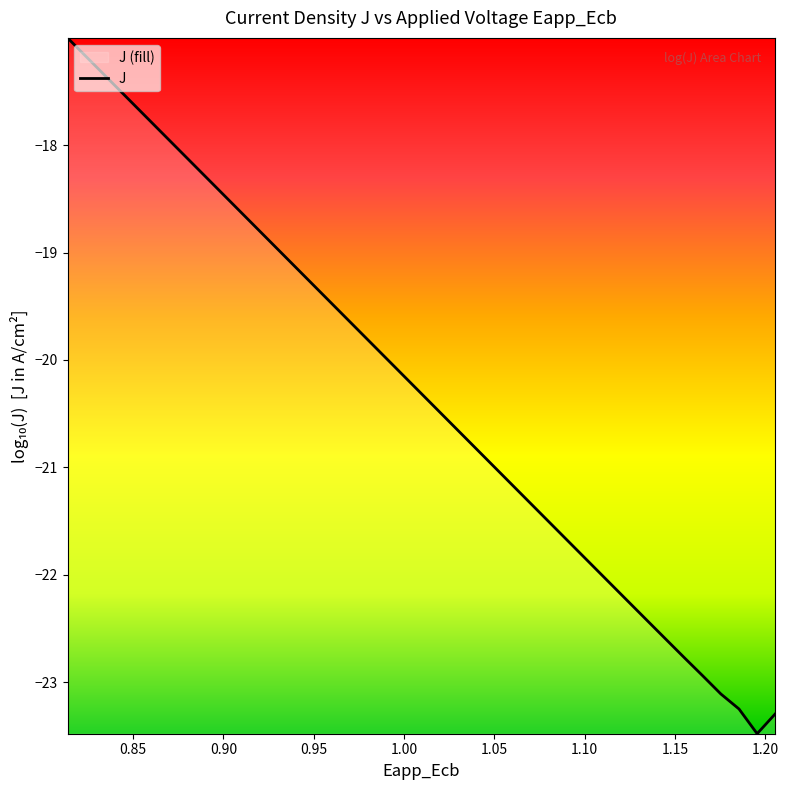

What is the minimum value shown in the chart?

-23.5